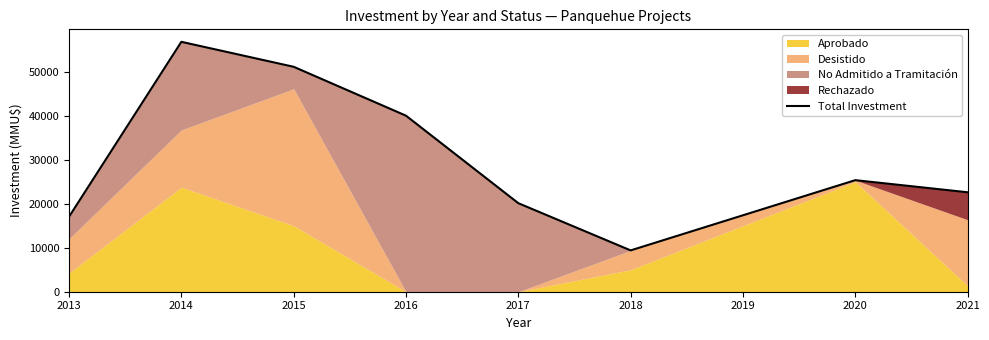

What is the difference between the second highest and minimum values?

41720